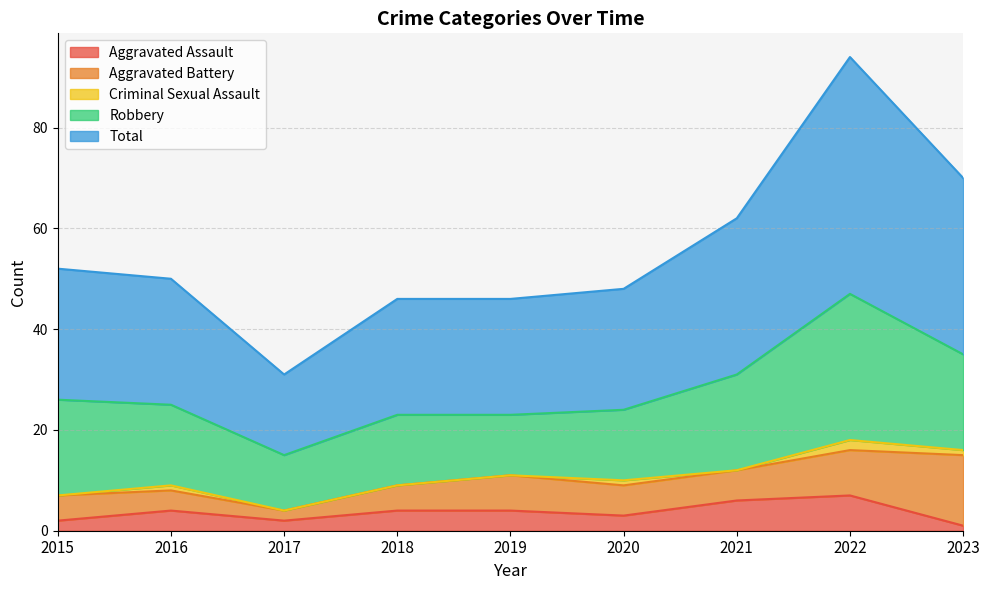

Reading left to right, extract all data points from this chart.

Aggravated Assault: 2	4	2	4	4	3	6	7	1
Aggravated Battery: 5	4	2	5	7	6	6	9	14
Criminal Sexual Assault: 0	1	0	0	0	1	0	2	1
Robbery: 19	16	11	14	12	14	19	29	19
Total: 26	25	16	23	23	24	31	47	35